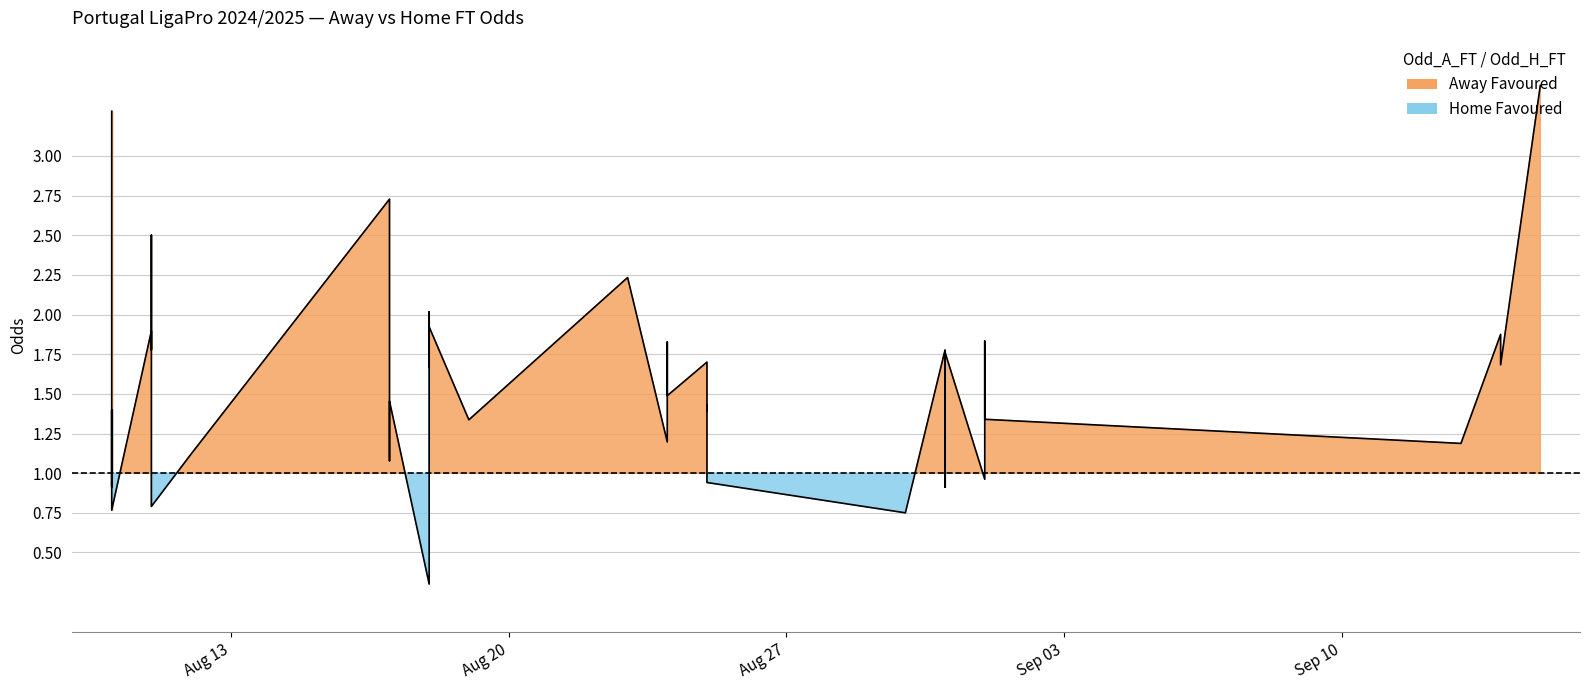

What is the difference between the highest and lowest values at 13?

0.1